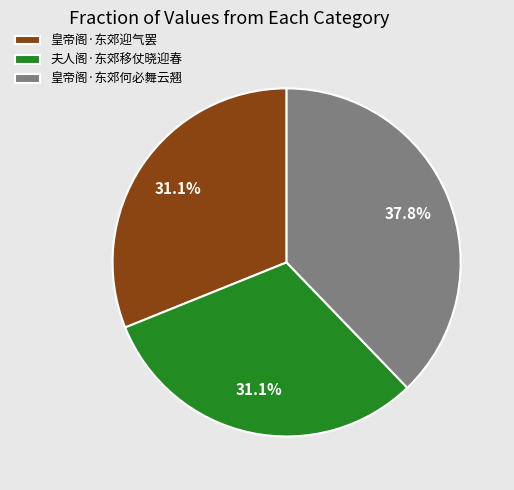

What portion of the pie excludes 皇帝阁·东郊迎气罢?

68.9%